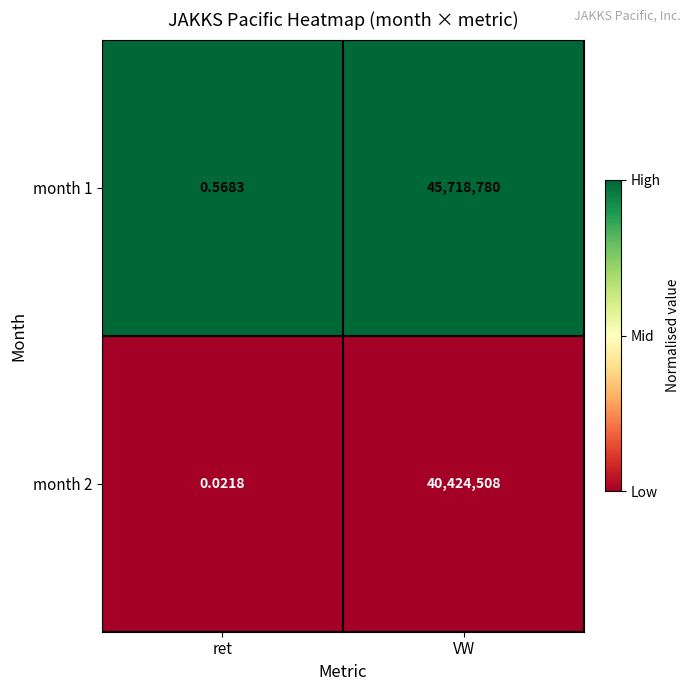

Which category has the lowest value across all series?

ret